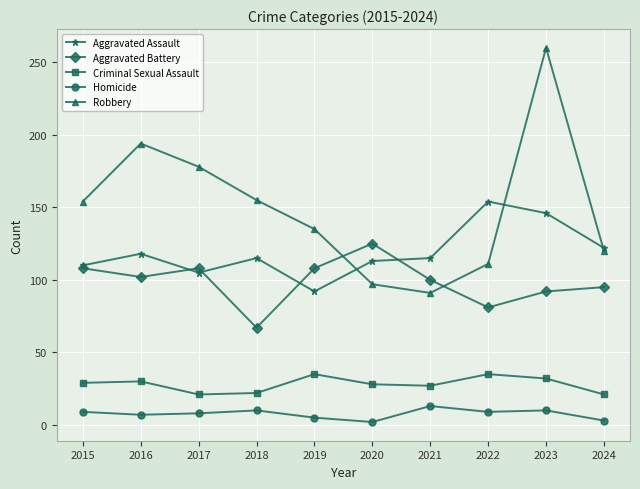

List the series in order of their peak value, highest first.

Robbery, Aggravated Assault, Aggravated Battery, Criminal Sexual Assault, Homicide